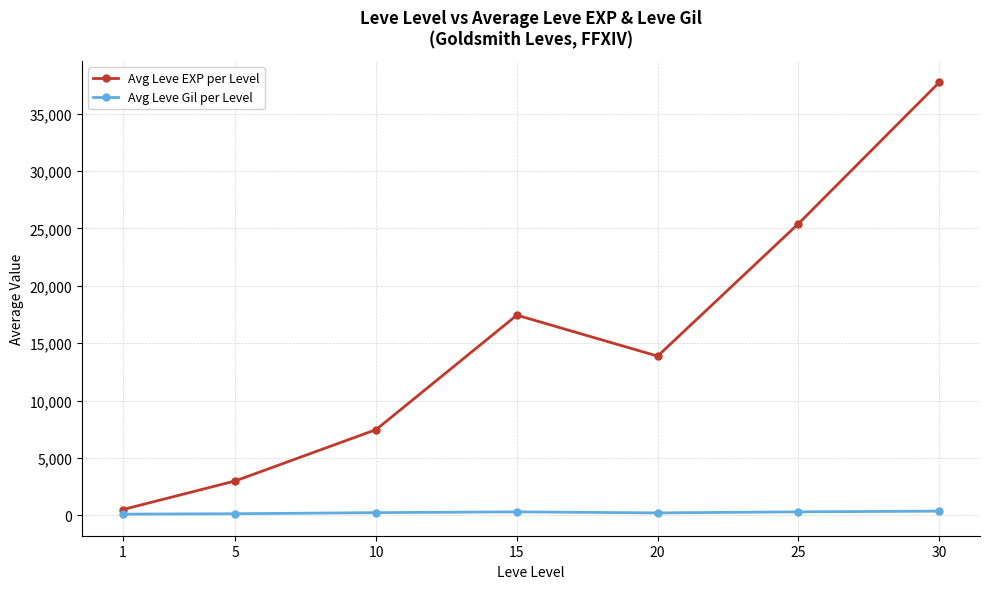

True or false: Avg Leve EXP per Level has more than 2 interior local peaks.

False